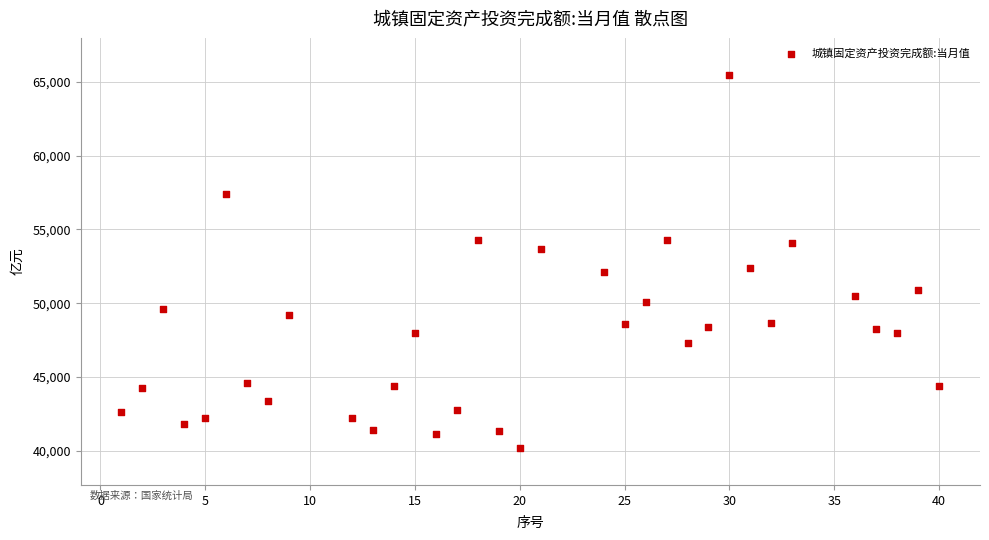

What is the range of Y values (max minus min)?

25266